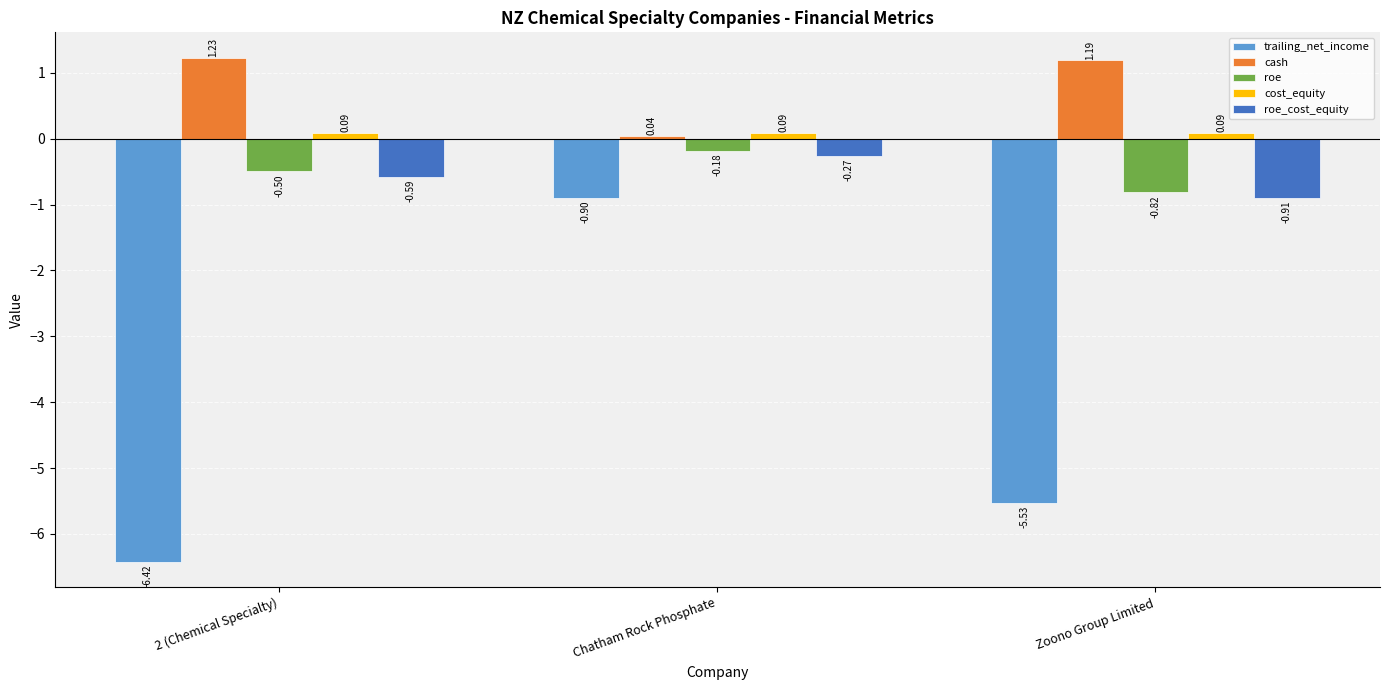

What is the label of the 2nd bar from the left?

Chatham Rock Phosphate